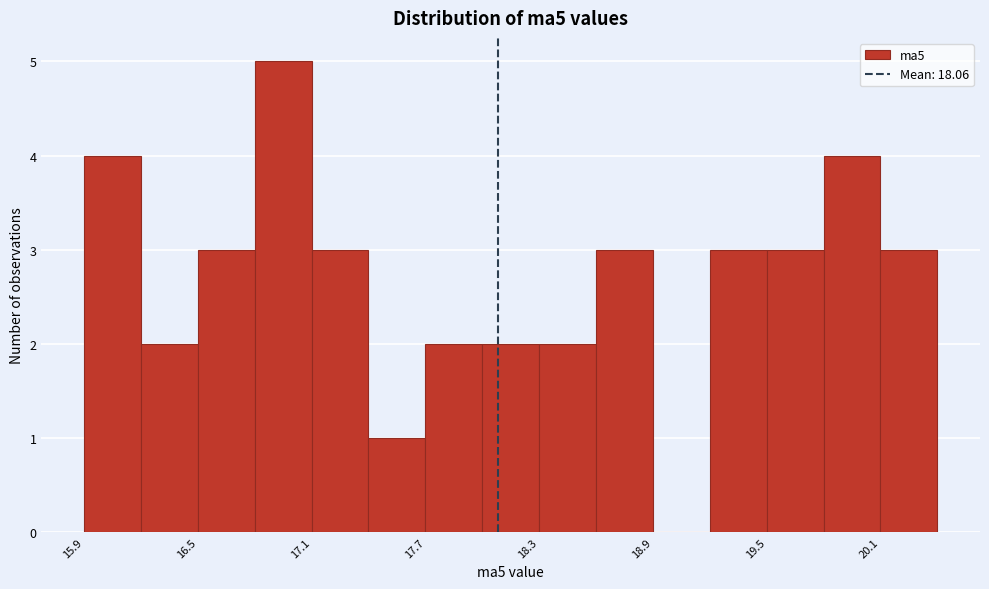

Around what value on the x-axis is the tallest bar? Give the approximate position of its centre, as read against the axis.

16.9